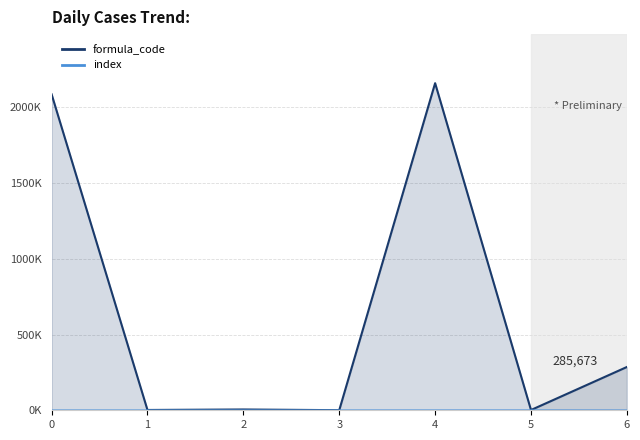

What is the highest value of the formula_code series?

2158849